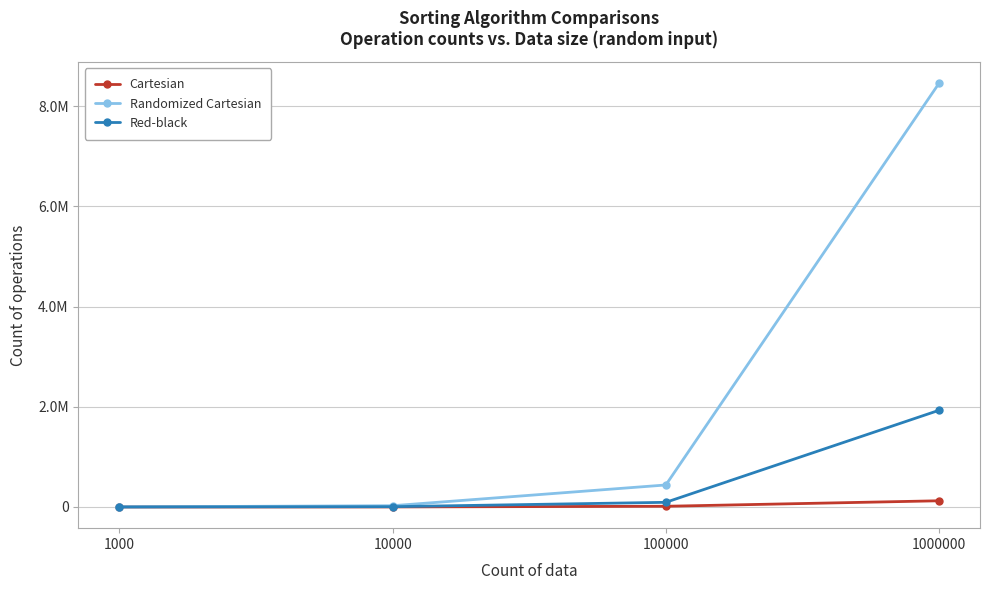

What are all the series names shown in the legend?

Cartesian, Randomized Cartesian, Red-black